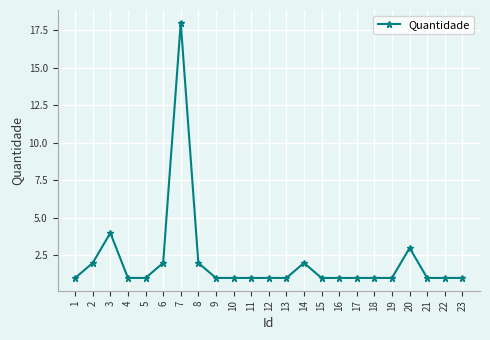

How many lines are shown in the chart?

1